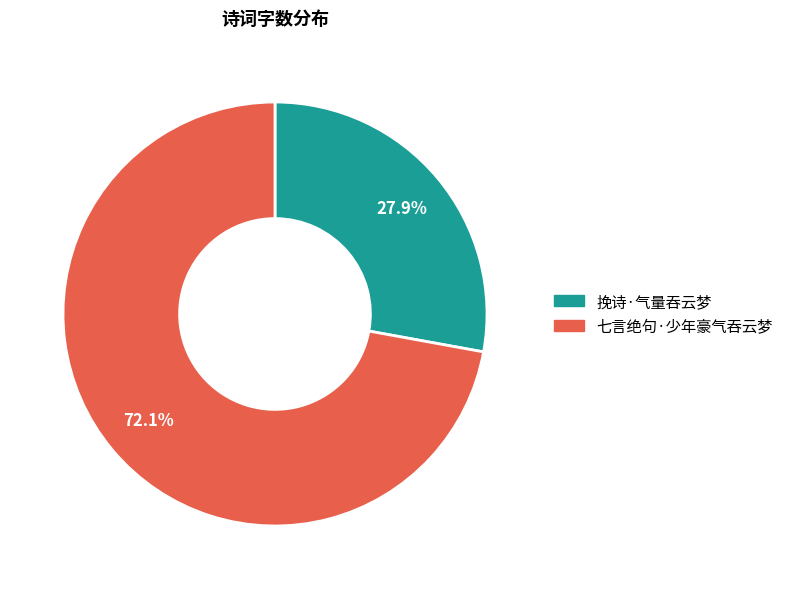

The 七言绝句·少年豪气吞云梦 slice represents 72% of the pie. True or false?

True